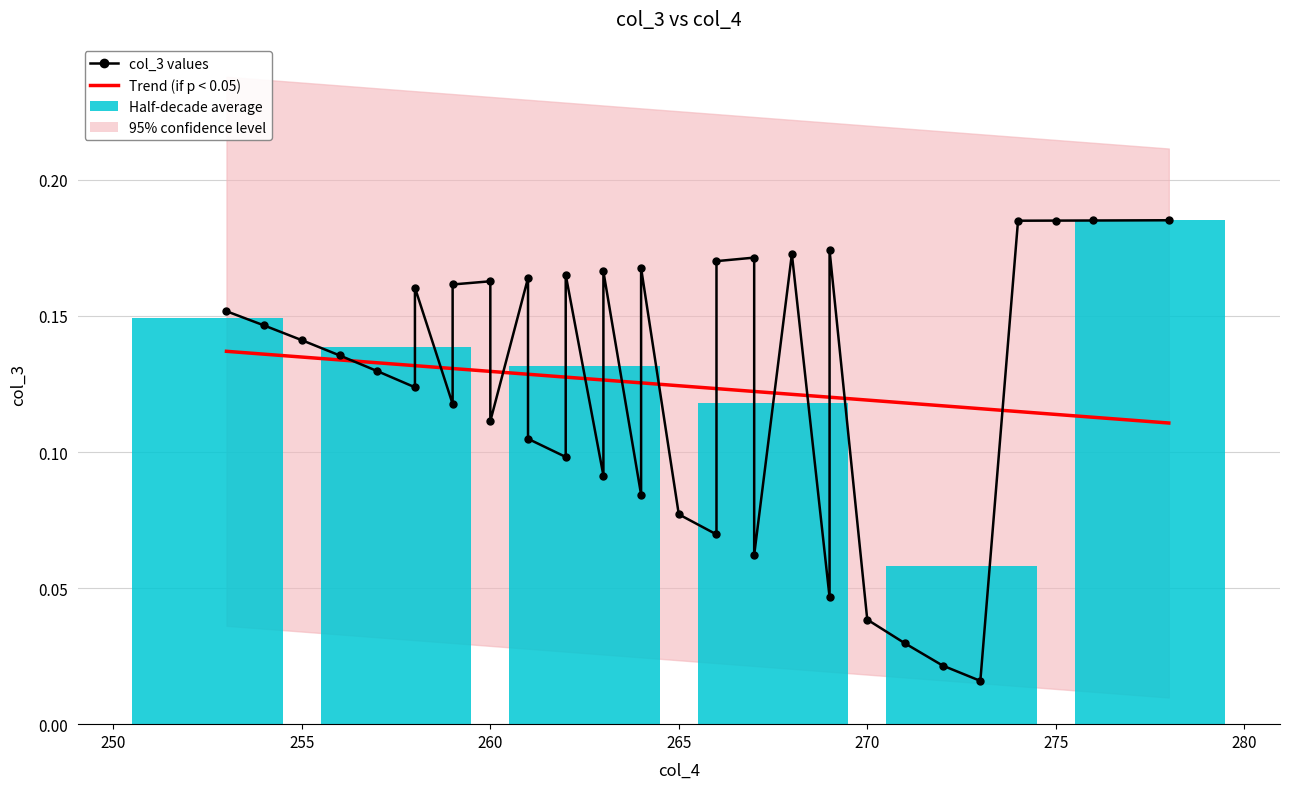

Read the value at 261.

0.1